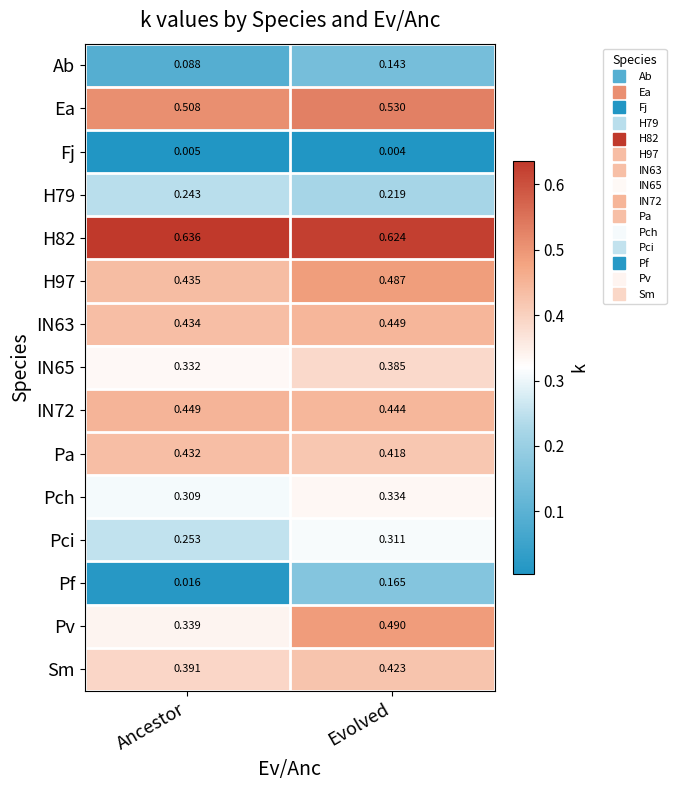

At which category does the chart reach its peak across all series?

Ancestor